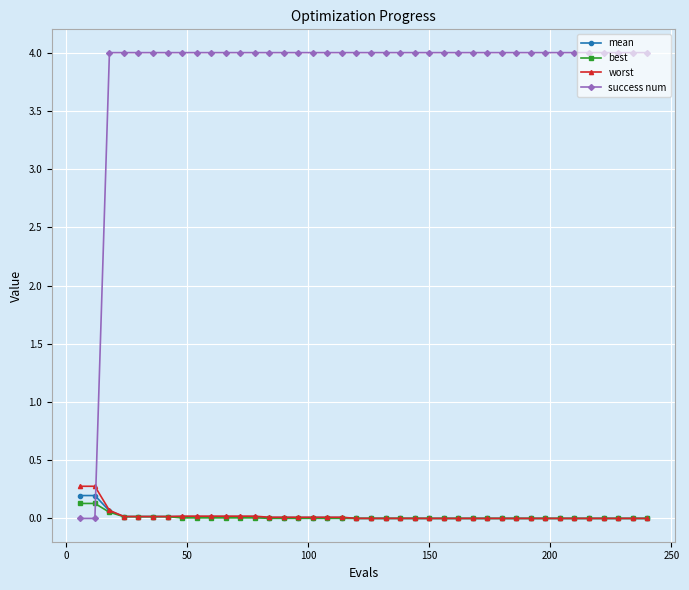

How many intersections are there between success num and worst?

1